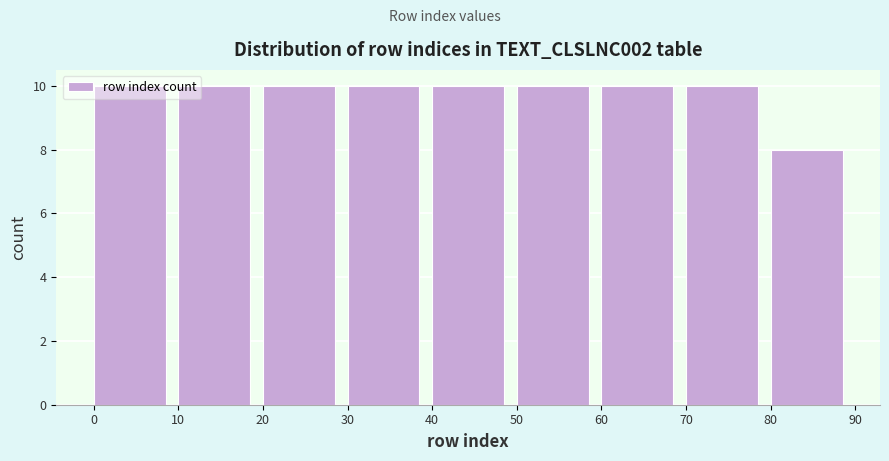

How tall is the bar that spans 80 to 90 on the x-axis? The values are not printed on the chart, so give them approximately, as read against the axis.

8